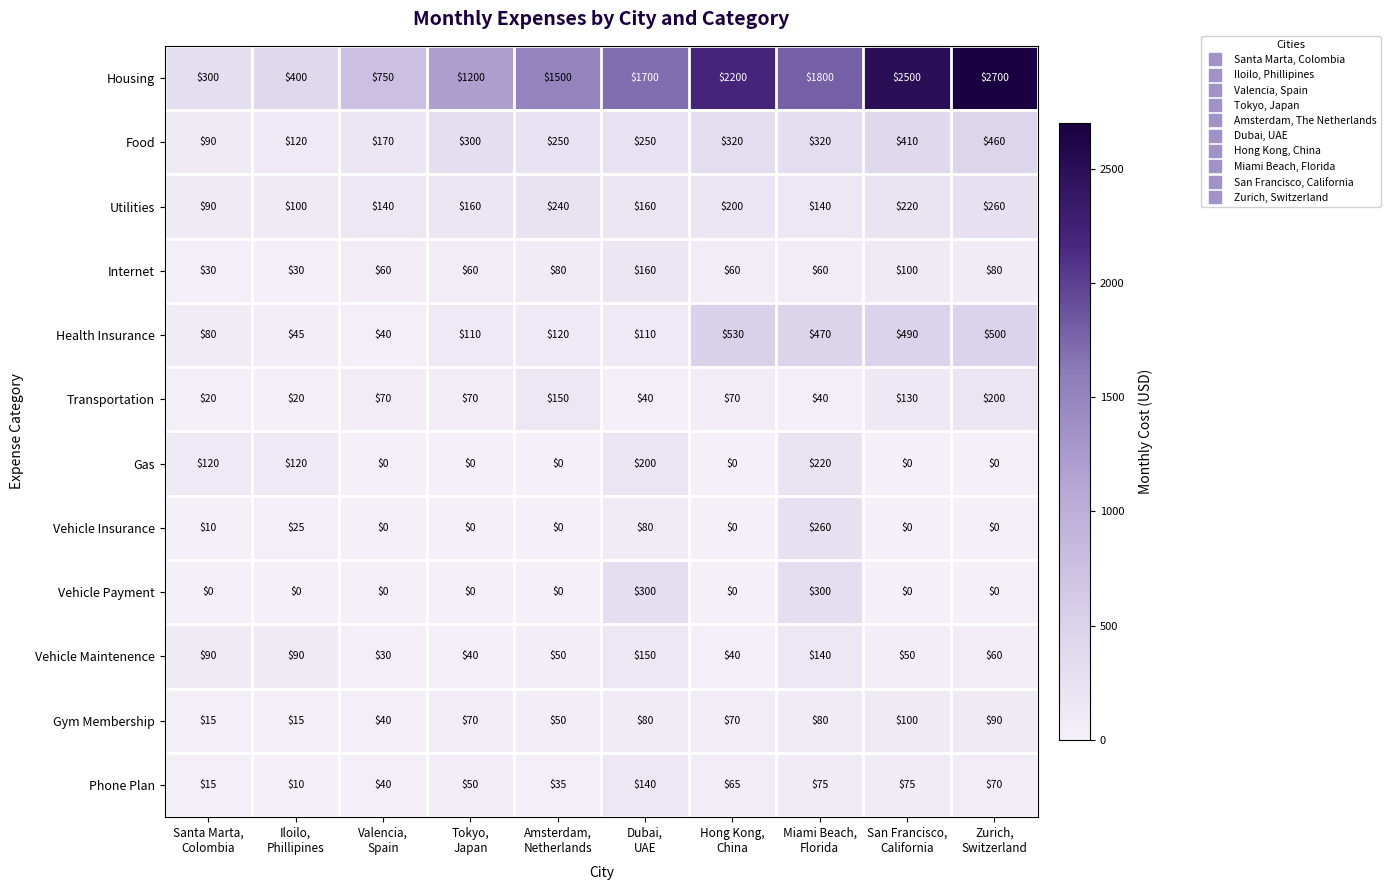

Which series has the widest spread of values?

Housing